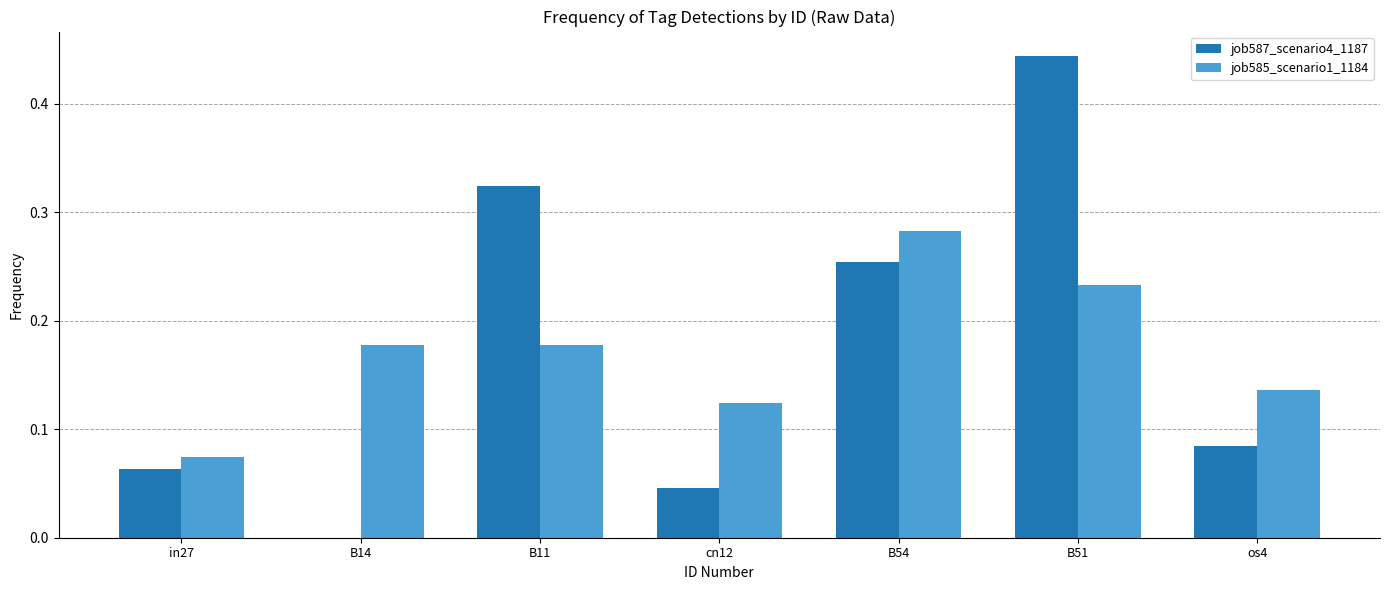

The value of job587_scenario4_1187 at cn12 is 0.1. True or false?

False